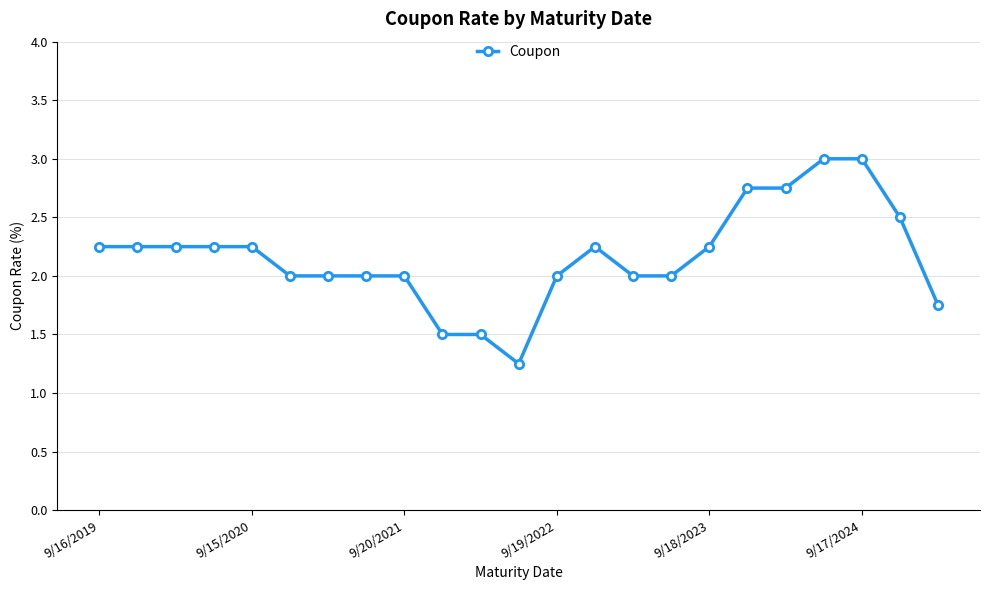

What is the sum of all values?

49.8